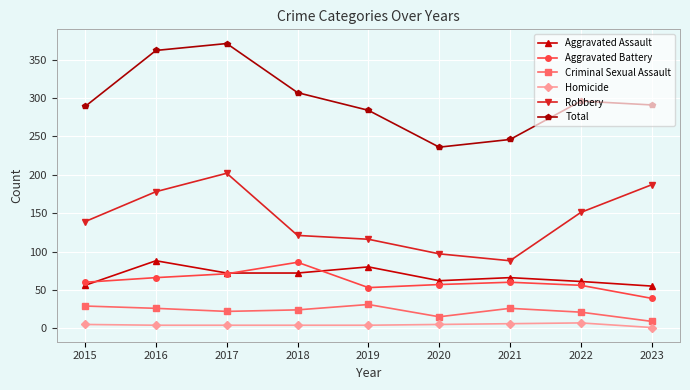

What is the sum of the Robbery values at 2019 and 2022?

267